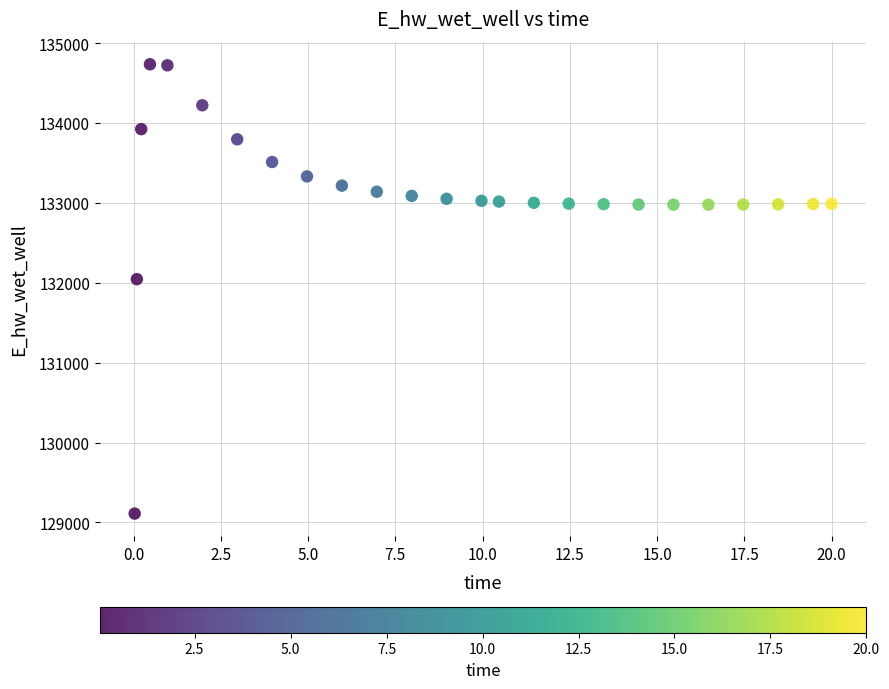

What Y value in the scatter plot is closest to 131923?

132045.8